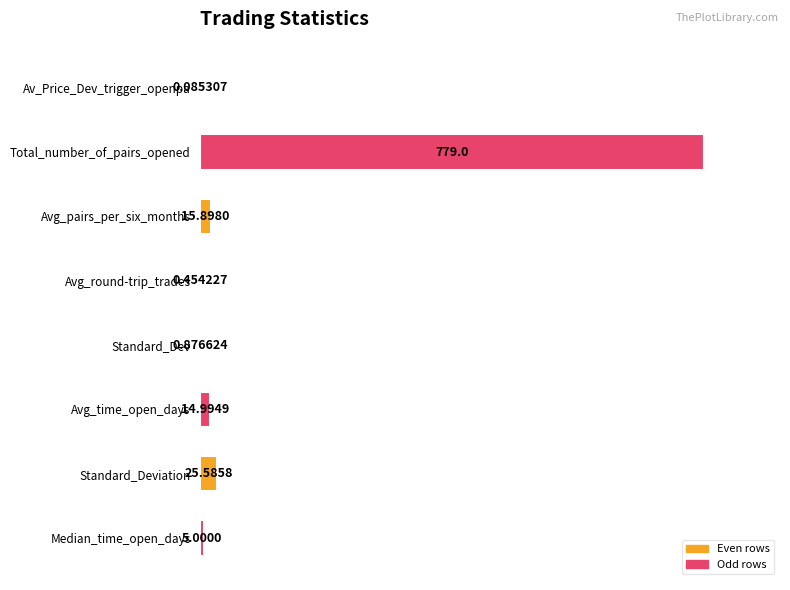

List the labels in order of value, smallest first.

Av_Price_Dev_trigger_openpa, Avg_round-trip_trades, Standard_Dev, Median_time_open_days, Avg_time_open_days, Avg_pairs_per_six_months, Standard_Deviation, Total_number_of_pairs_opened